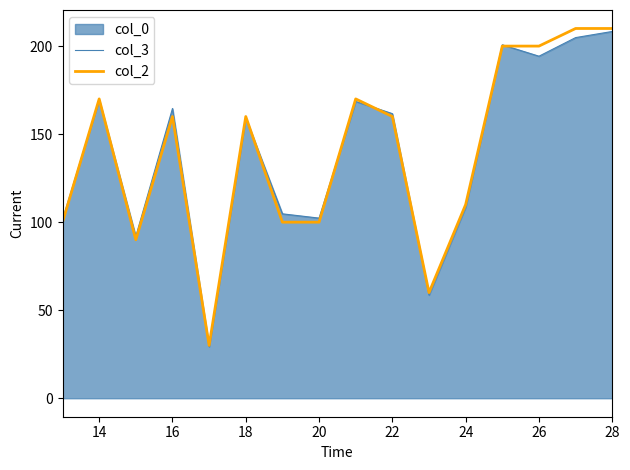

Reading left to right, list all the values displayed in this chart.

col_3: 101.5	169.6	91.9	164.6	29.3	159.3	104.7	102.3	168.6	161.6	58.6	108.6	200.7	194.3	204.8	208.3
col_2: 100.0	170.0	90.0	160.0	30.0	160.0	100.0	100.0	170.0	160.0	60.0	110.0	200.0	200.0	210.0	210.0